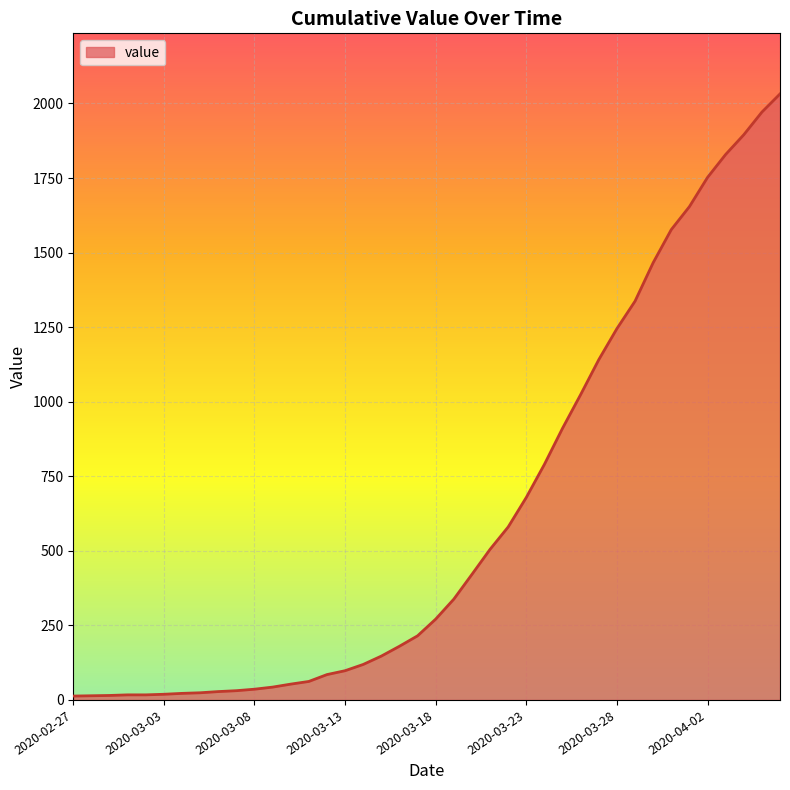

What is the greatest value displayed?

2032